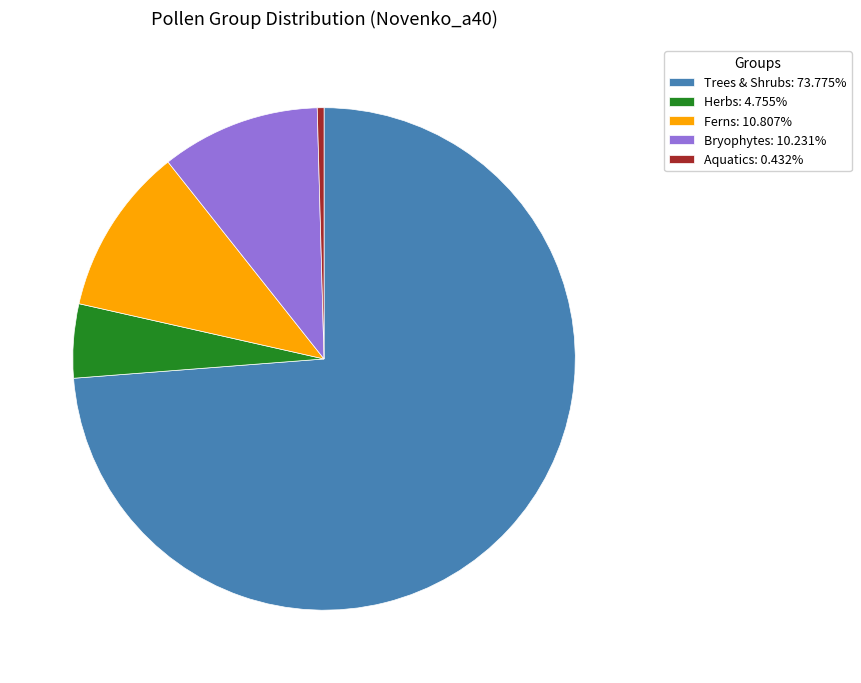

What is the ratio of the value at Bryophytes: 10.231% to the value at Herbs: 4.755%?

2.2